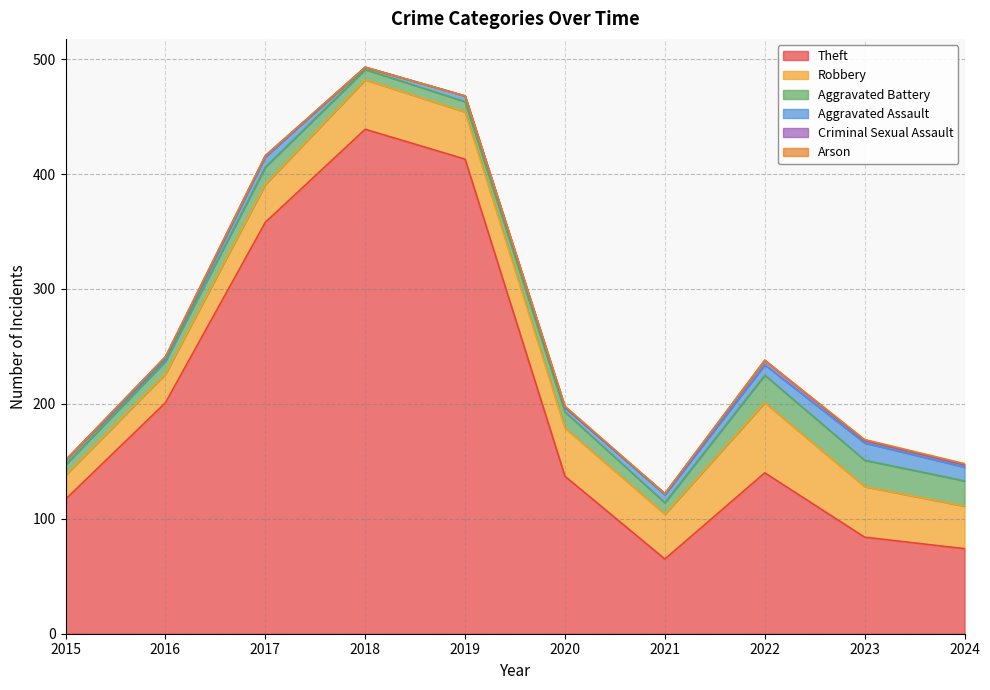

Which category has the highest value across all series?

2018